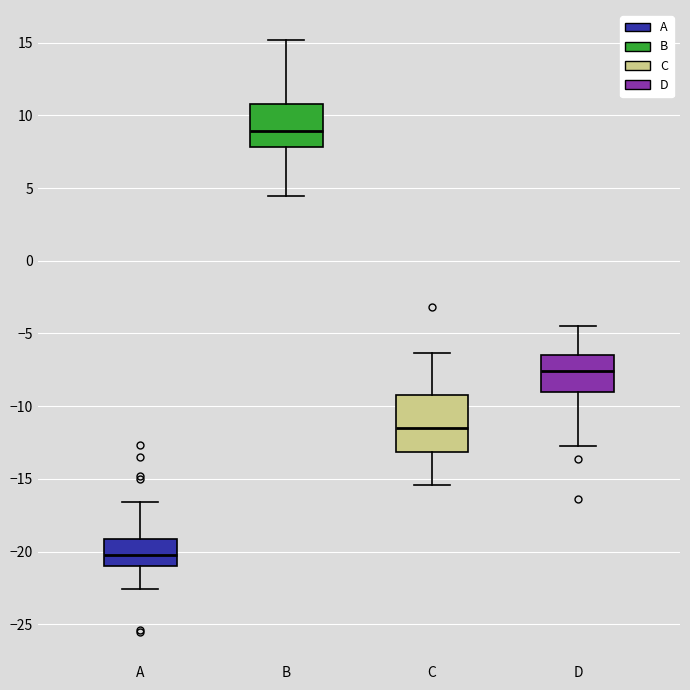

Reading left to right, transcribe this box plot: for each box, give where its median line is, the range the box spans, and where its two whiskers end, as read against the y-axis. The values are not printed on the chart, so give them approximately, as read against the axis.

A: median -20.0, box -21.0 to -19.0, whiskers -22.5 to -16.5
B: median 9.0, box 8.0 to 11.0, whiskers 4.5 to 15.0
C: median -11.5, box -13.0 to -9.5, whiskers -15.5 to -6.5
D: median -7.5, box -9.0 to -6.5, whiskers -12.5 to -4.5